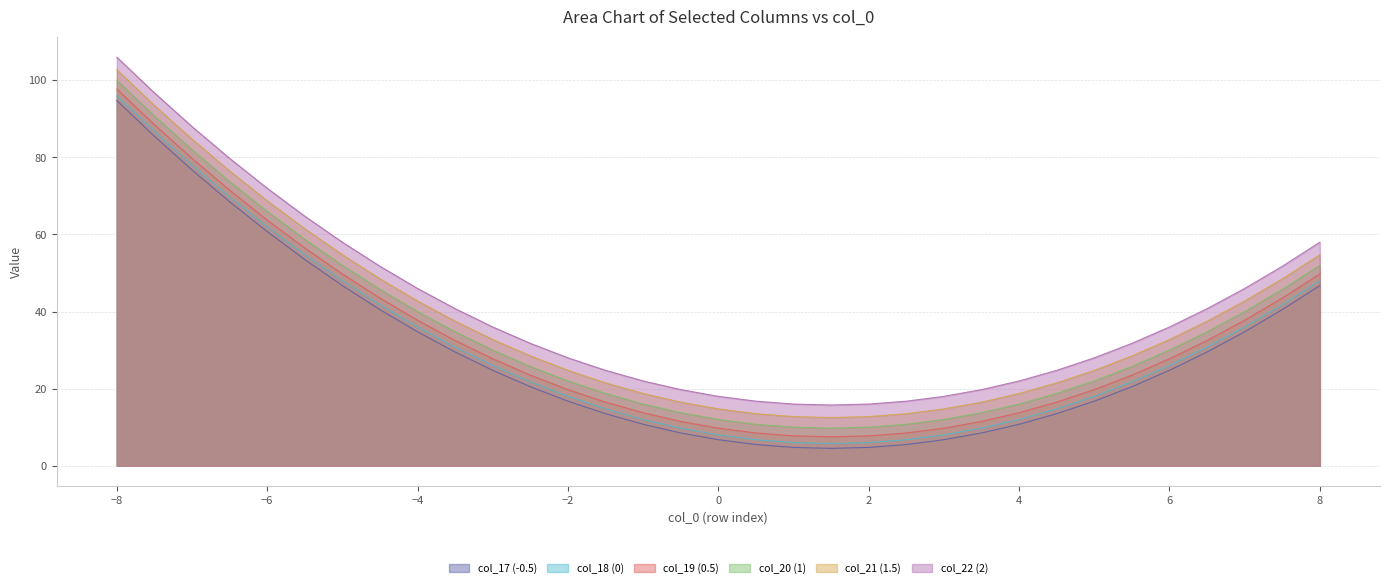

What is the average value of the col_17 (-0.5) series?

29.4